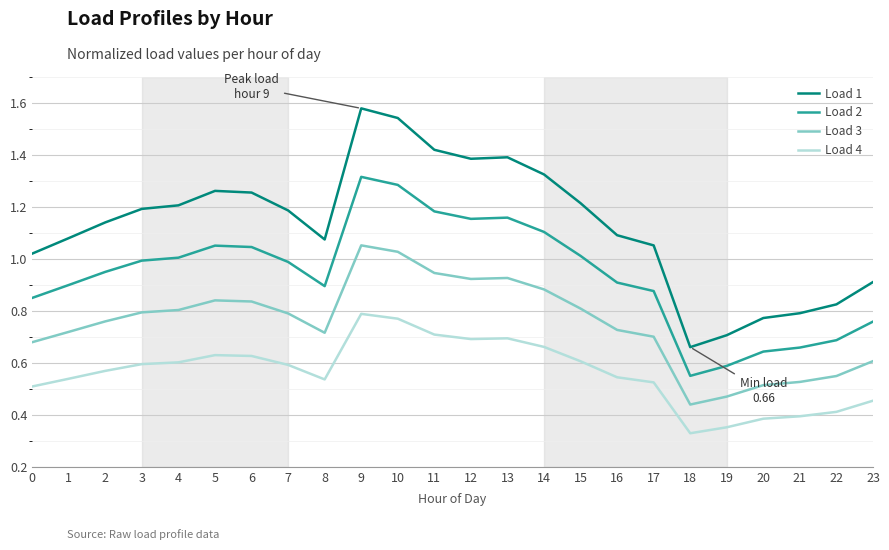

The Load 3 series shows 0.8 at 6. True or false?

True